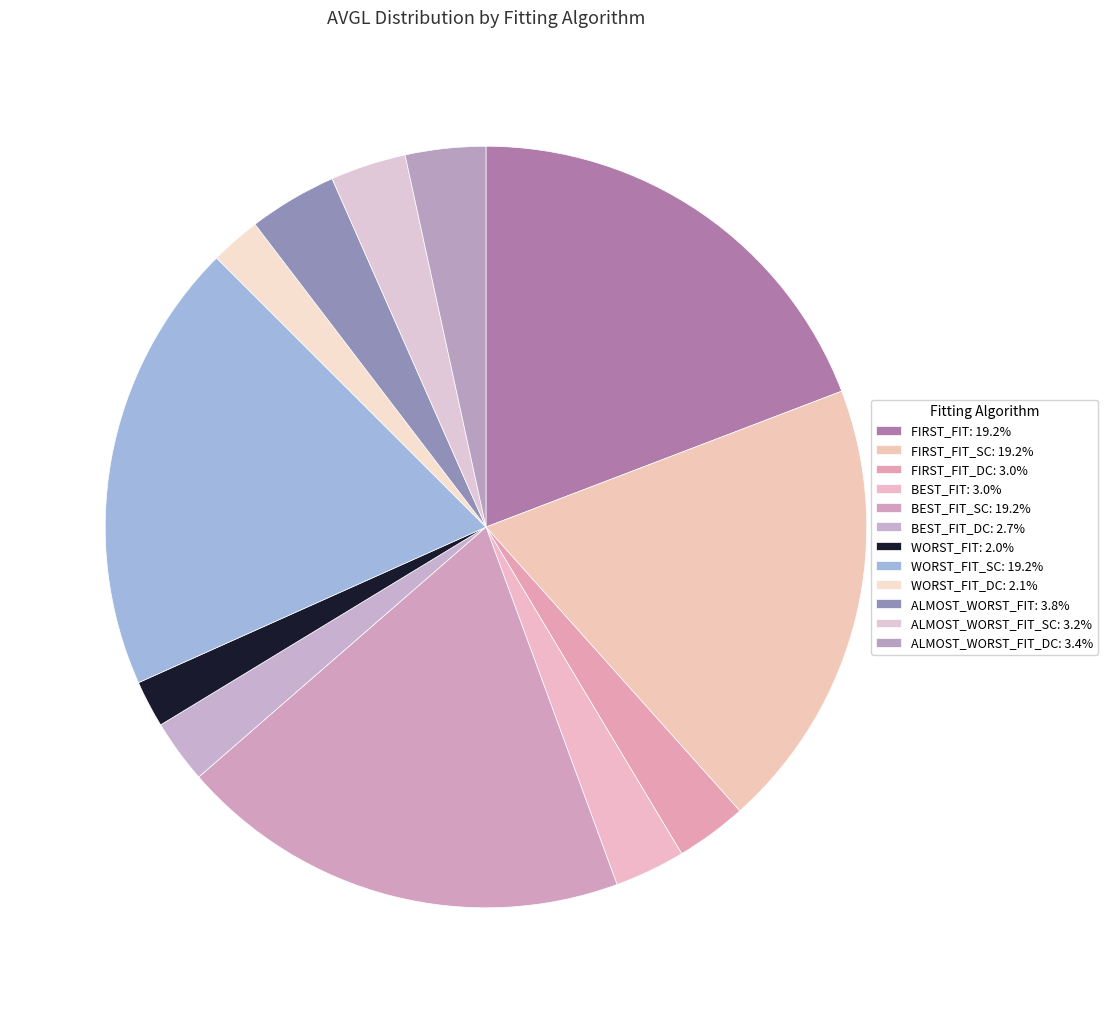

Is there any slice that represents more than half of the pie?

No